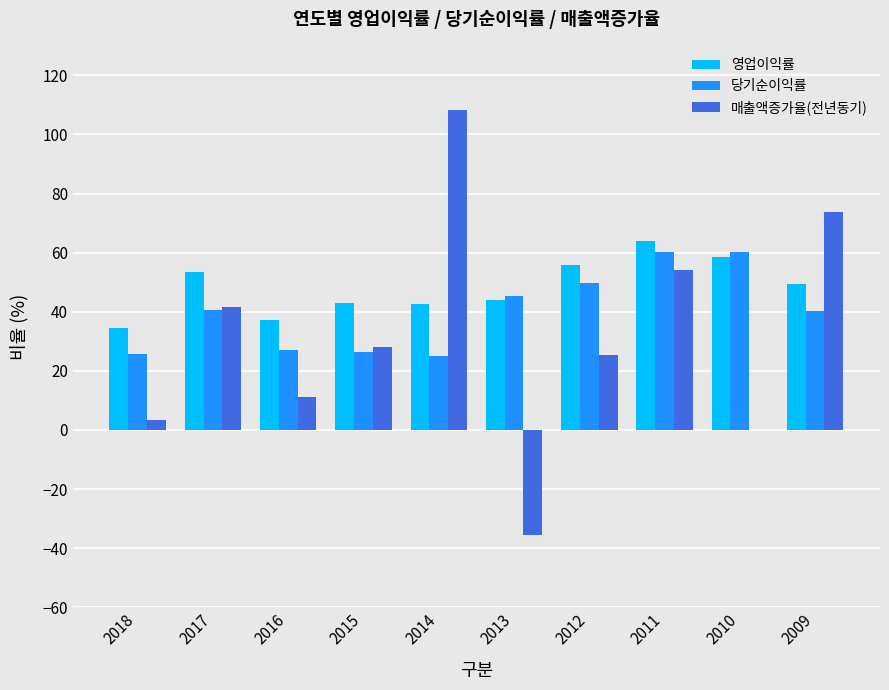

How many groups of bars are there?

10